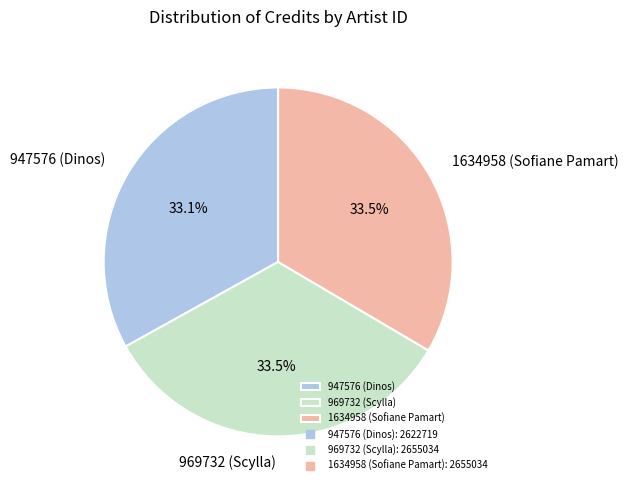

What is the total percentage of 1634958 (Sofiane Pamart) and 947576 (Dinos)?

66.5%